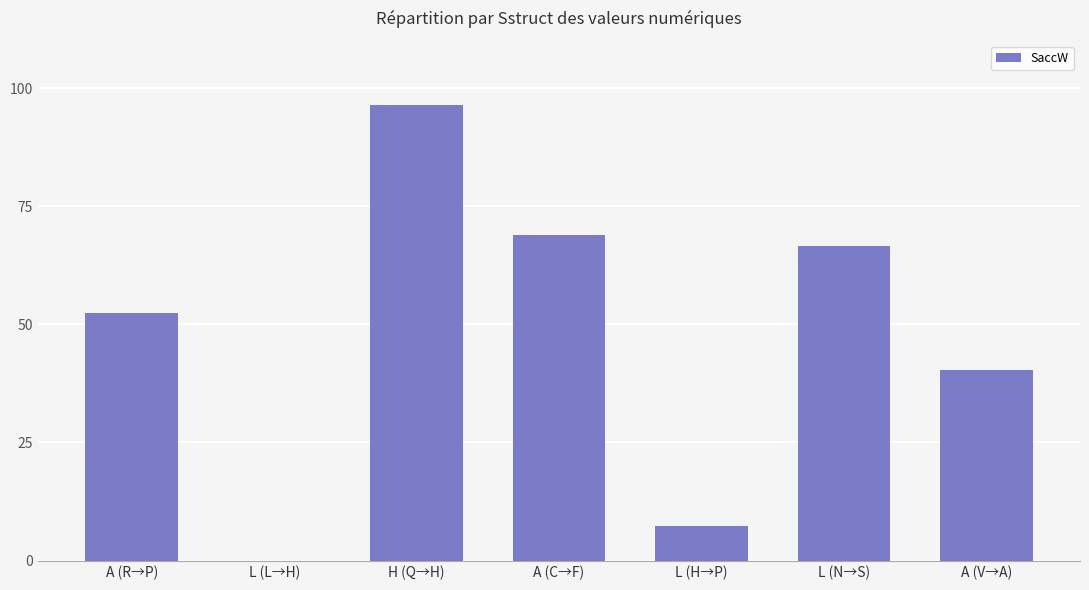

What is the maximum value shown in the chart?

96.5